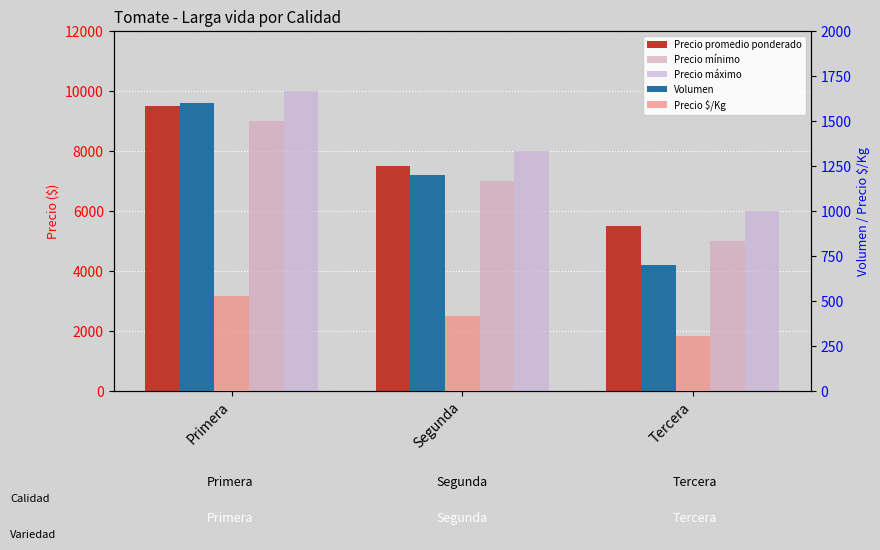

What is the difference between the Precio promedio ponderado values at Tercera and Primera?

4000